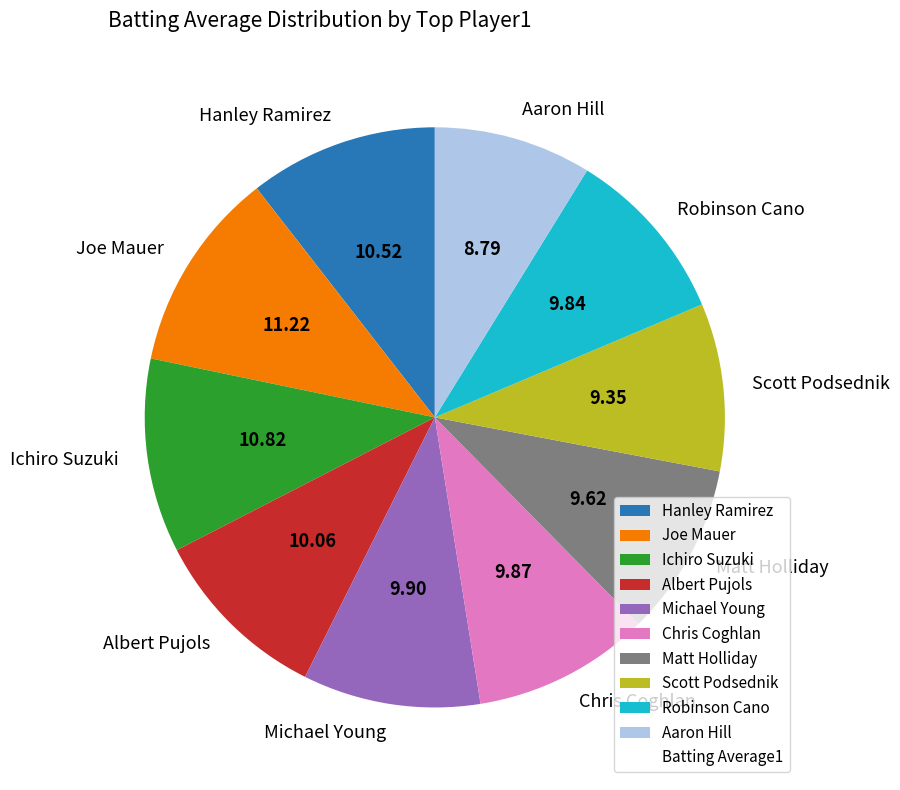

What is the smallest slice in the pie chart?

Aaron Hill